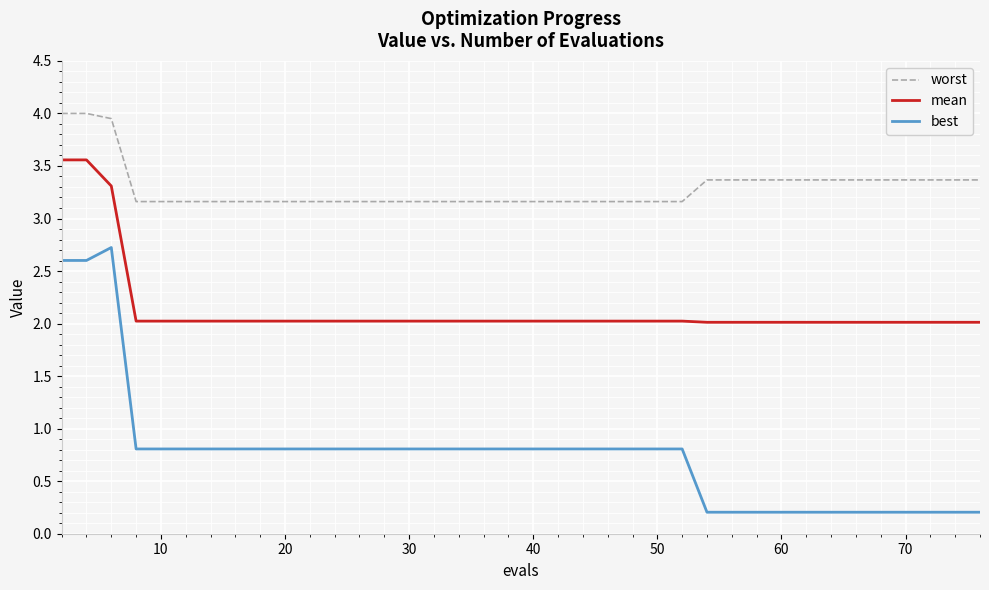

True or false: mean and best intersect in this chart.

False